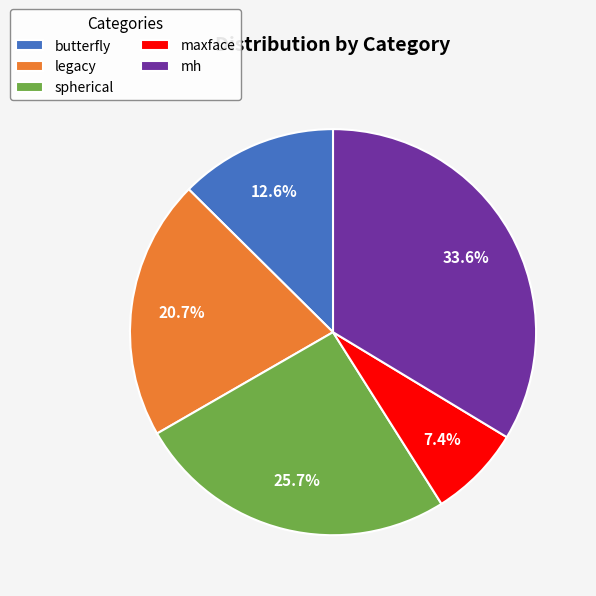

What is the total percentage of butterfly and maxface?

20.0%